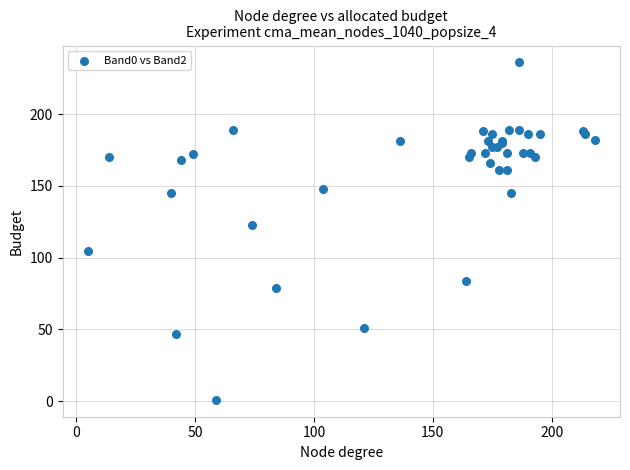

What Y value in the scatter plot is closest to 118?

123